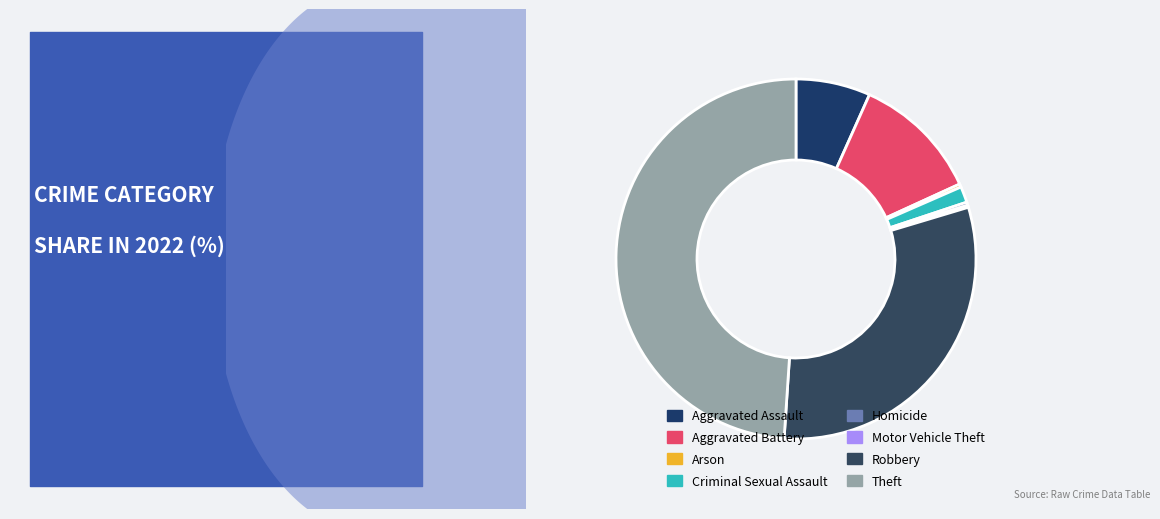

What is the ratio of the value at Motor Vehicle Theft to the value at Criminal Sexual Assault?

0.1